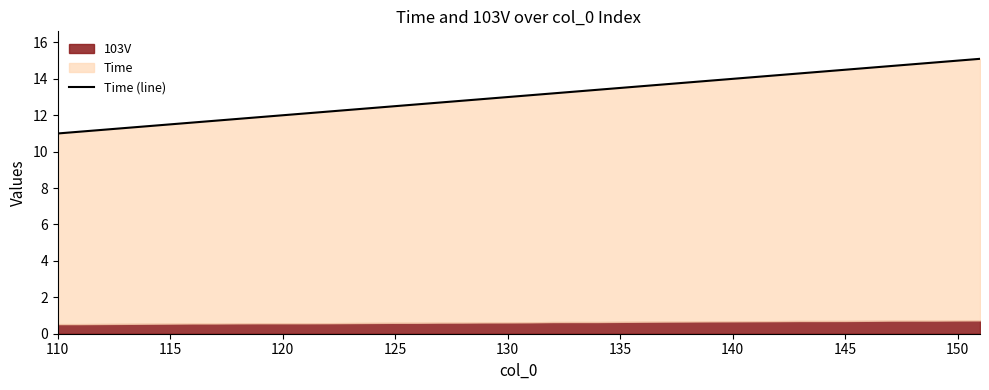

What is the difference between the second highest and minimum values?

4.0